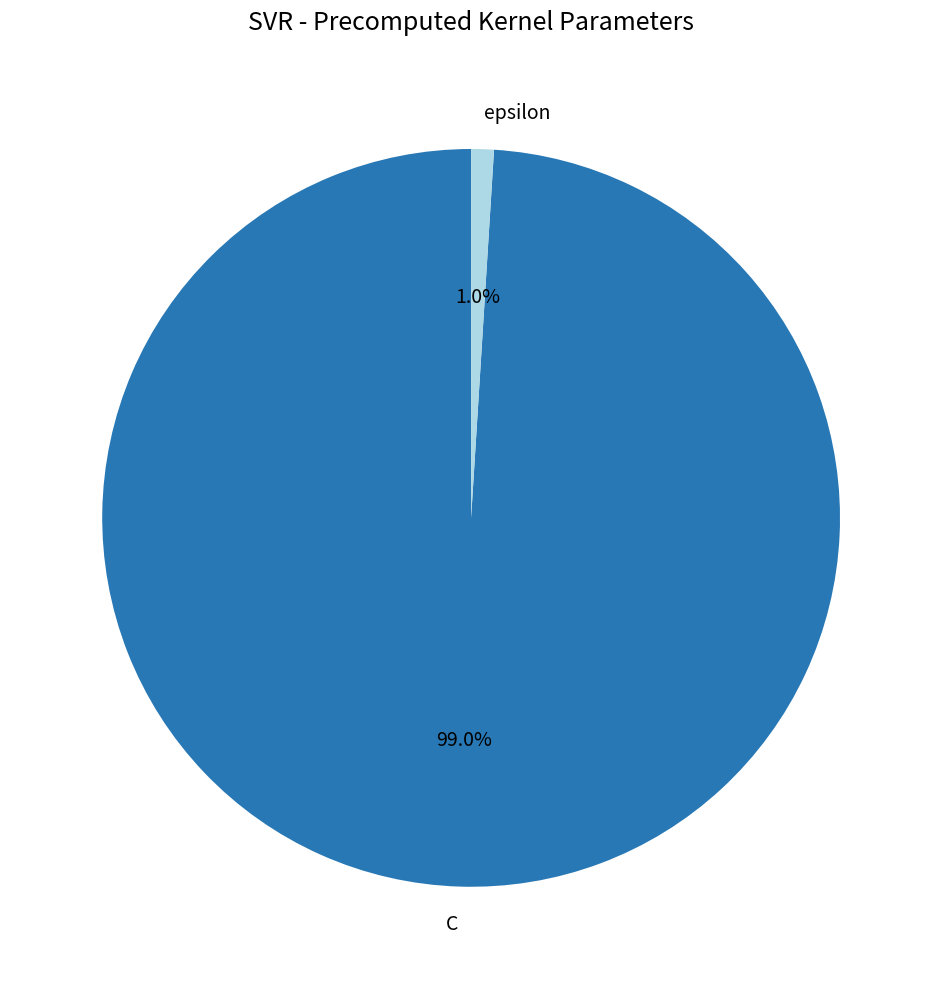

Is there a majority slice in this chart?

Yes